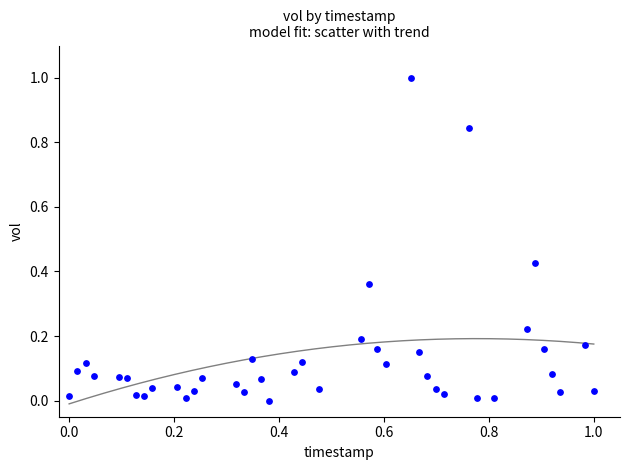

What is the range of X values (max minus min)?

1.0